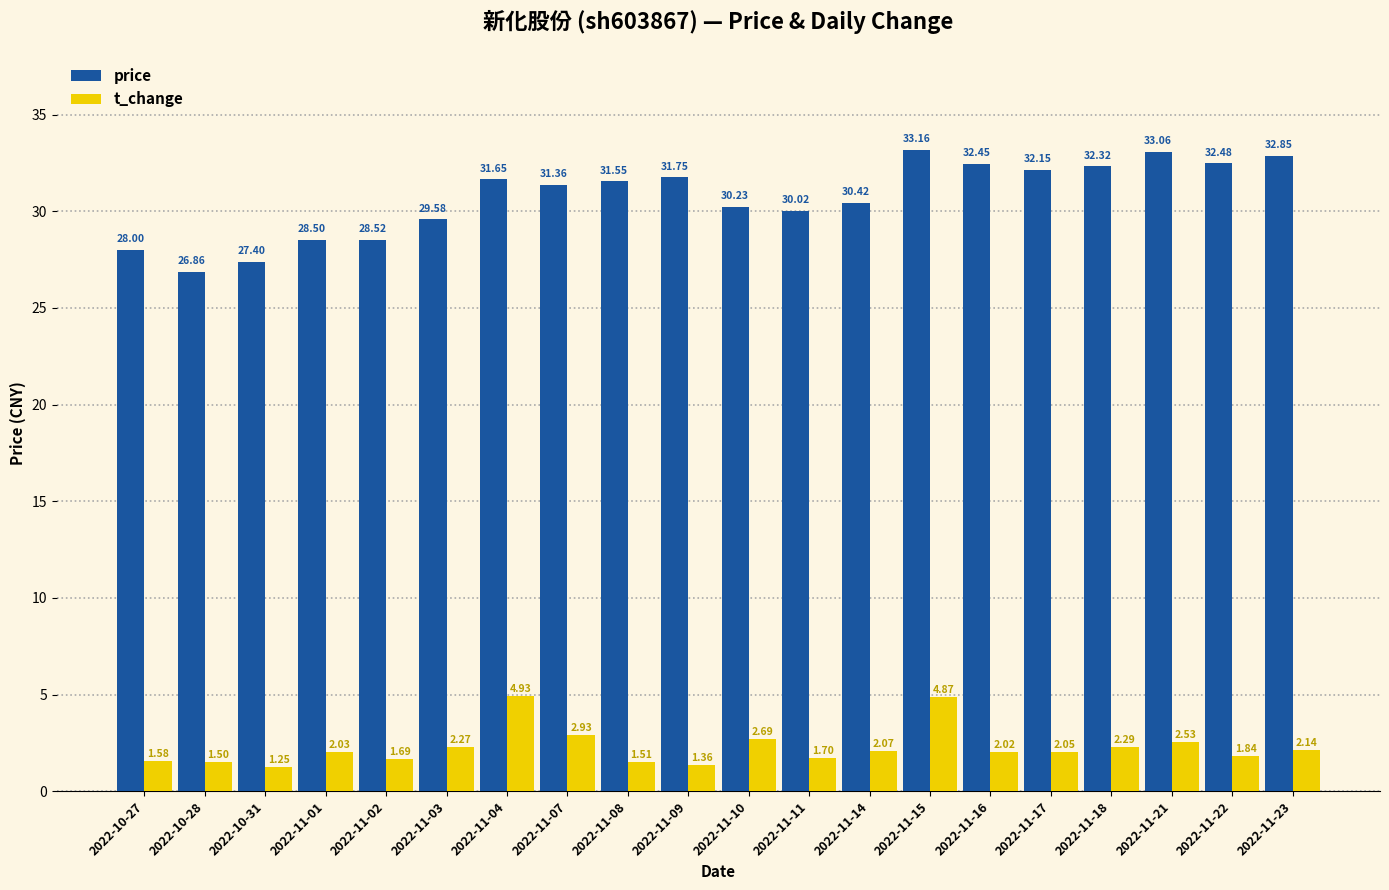

How many data points in price are less than 31?

9